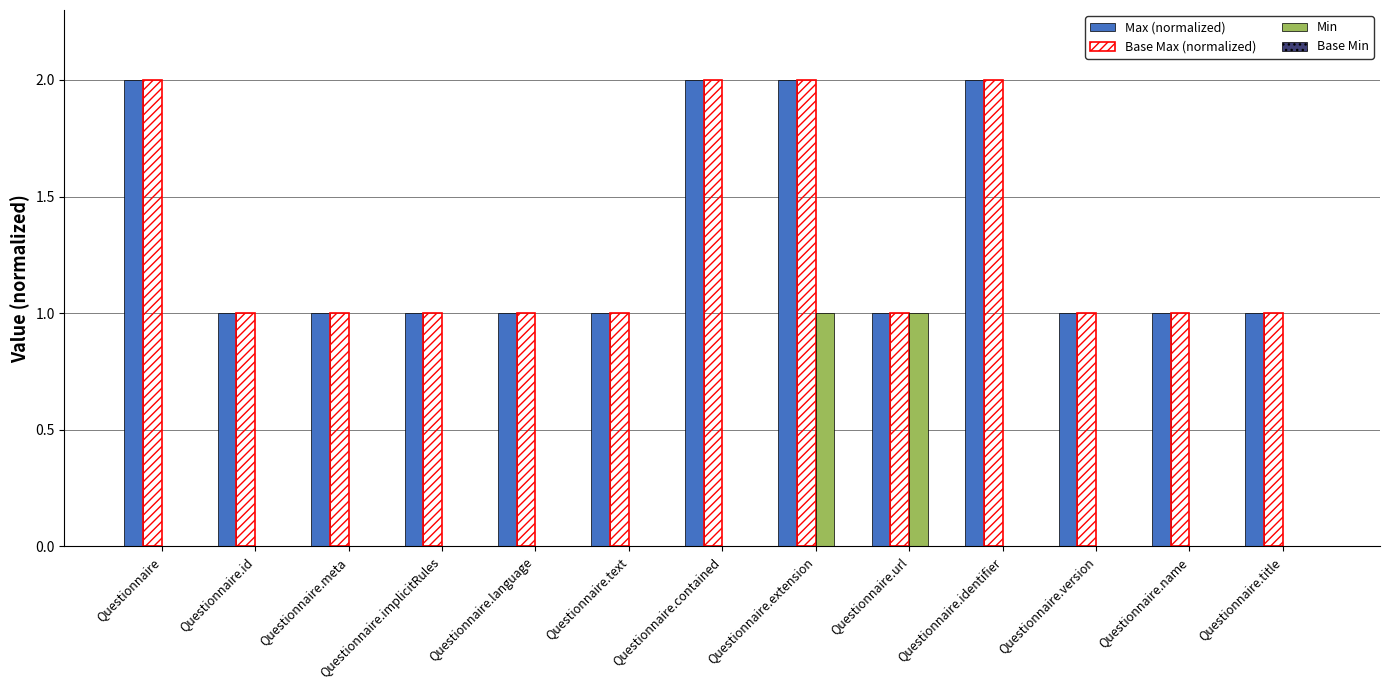

How many groups of bars are there?

13